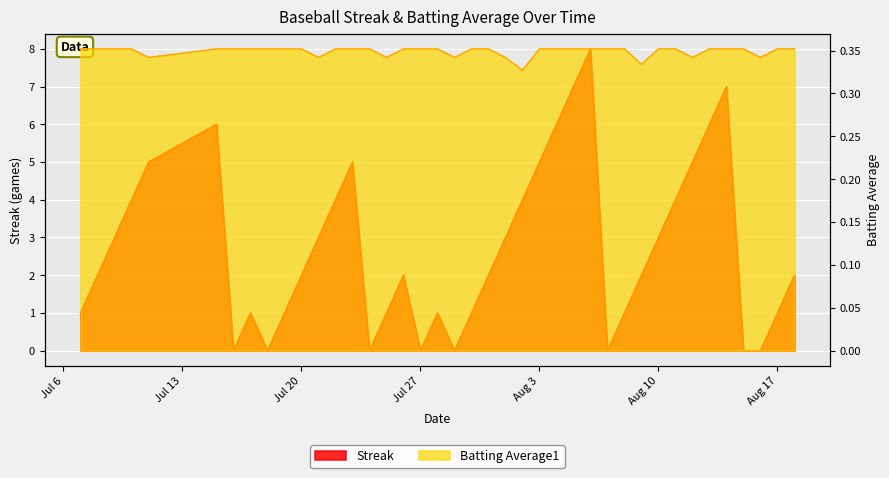

What position from the right is 2010-08-14?

5